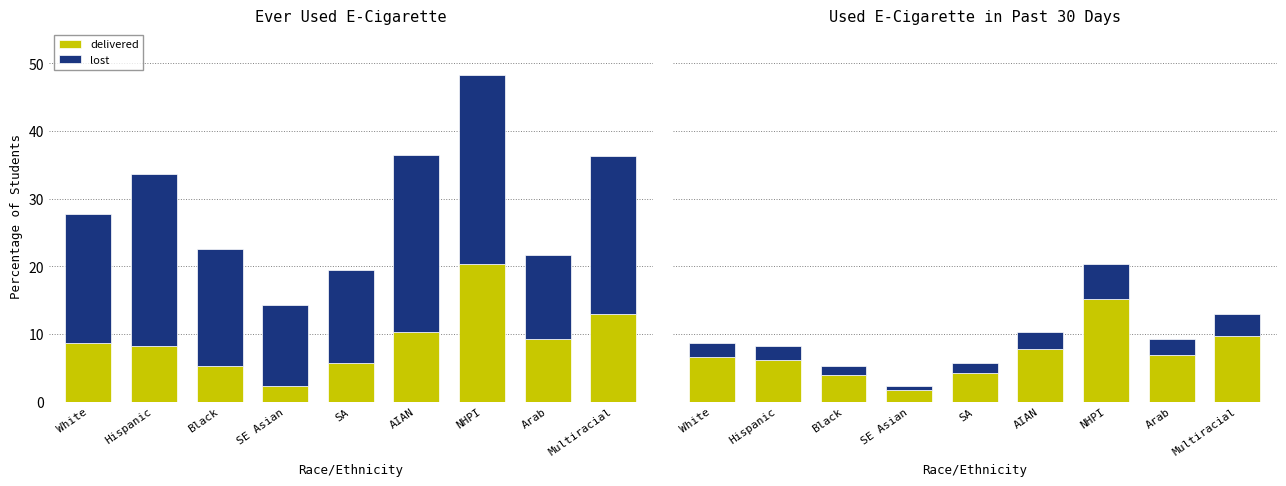

What is the value of the delivered bar at the 5th from the left?

4.3